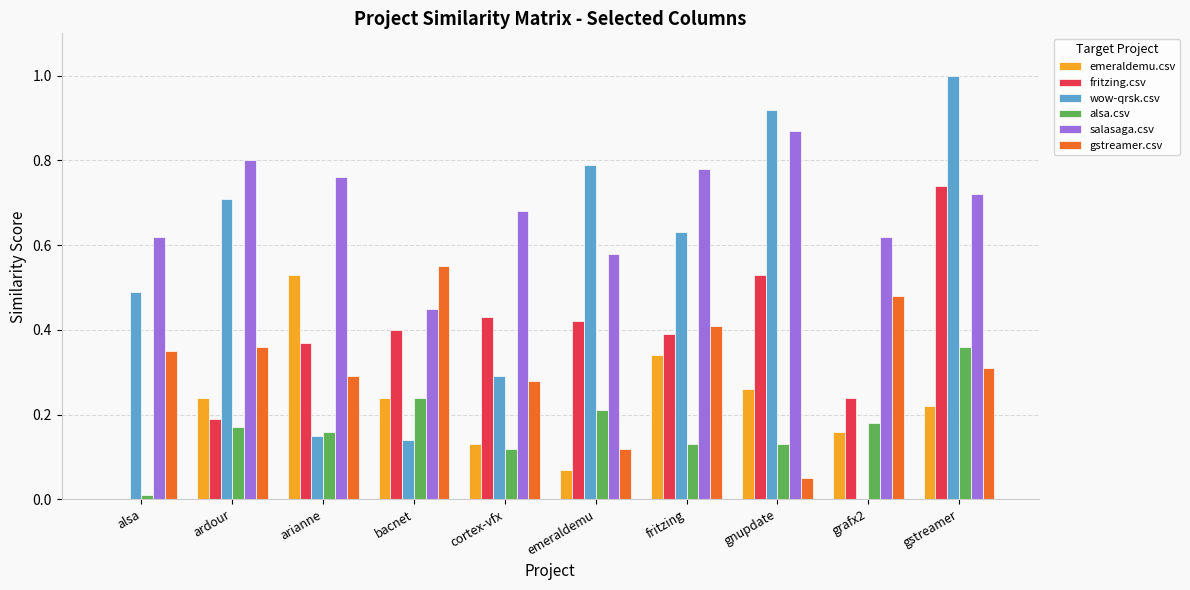

What are all the series names shown in the legend?

emeraldemu.csv, fritzing.csv, wow-qrsk.csv, alsa.csv, salasaga.csv, gstreamer.csv